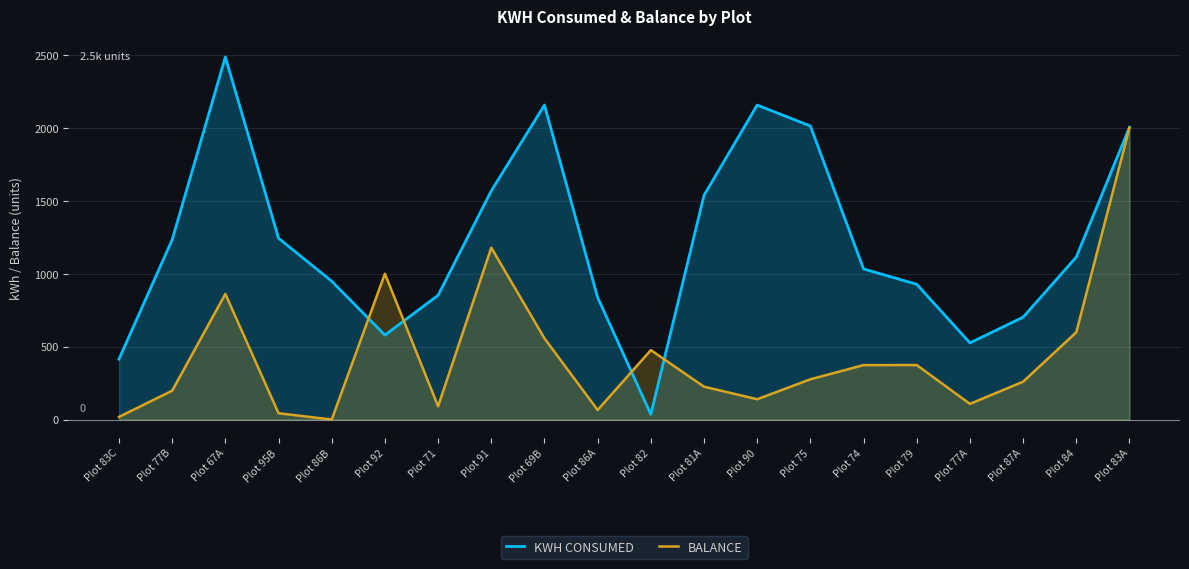

Is it true that KWH CONSUMED equals 579.6 at Plot 92?

True